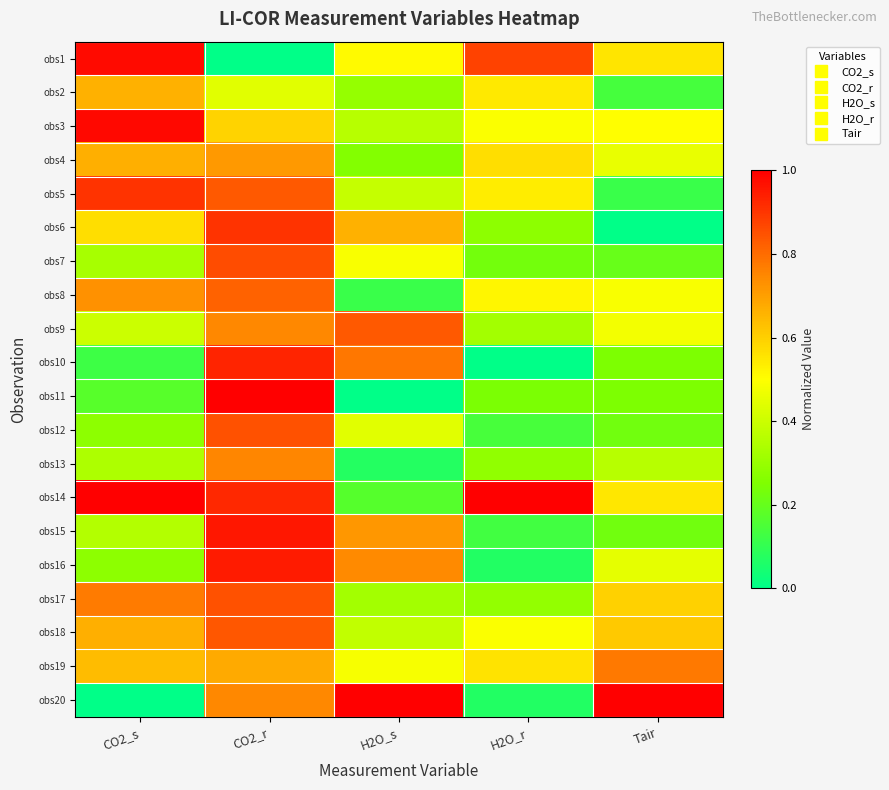

Rank the series by their maximum value, from highest to lowest.

obs11, obs14, obs20, obs3, obs1, obs15, obs16, obs10, obs6, obs5, obs7, obs17, obs12, obs18, obs9, obs8, obs19, obs13, obs4, obs2